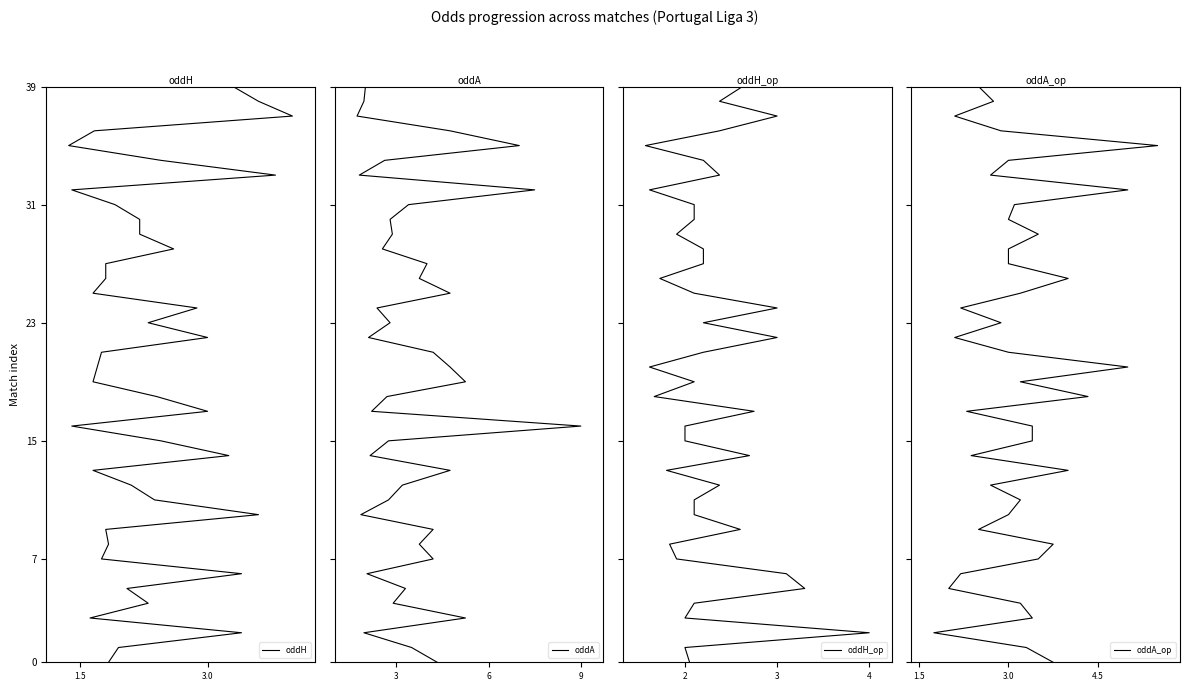

How many series are shown in this chart?

4